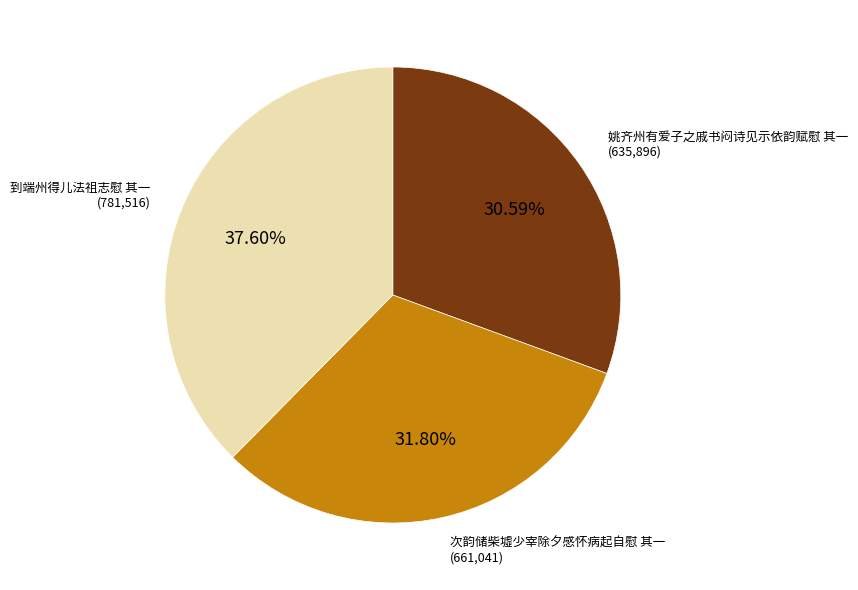

Is there a majority slice in this chart?

No